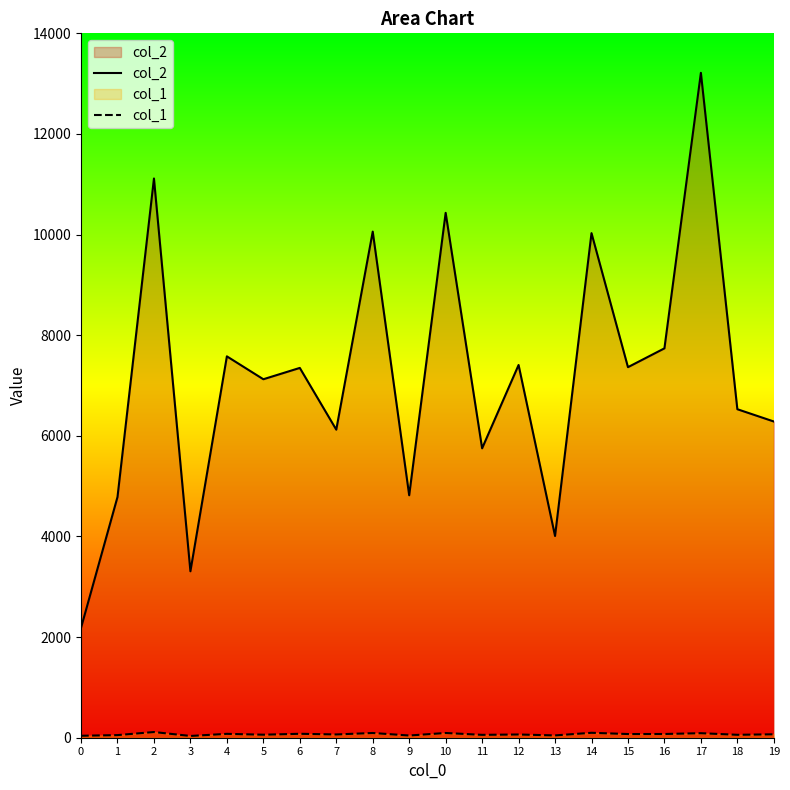

What is the average value of the col_1 series?

69